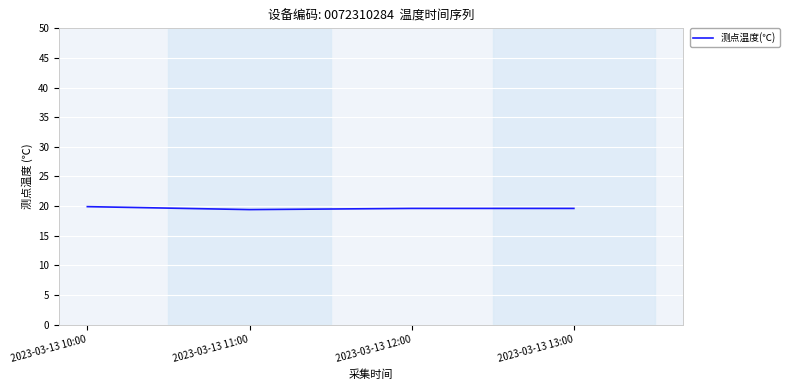

Approximately how many times larger is the value at 2023-03-13 11:00 compared to 2023-03-13 12:00?

1.0